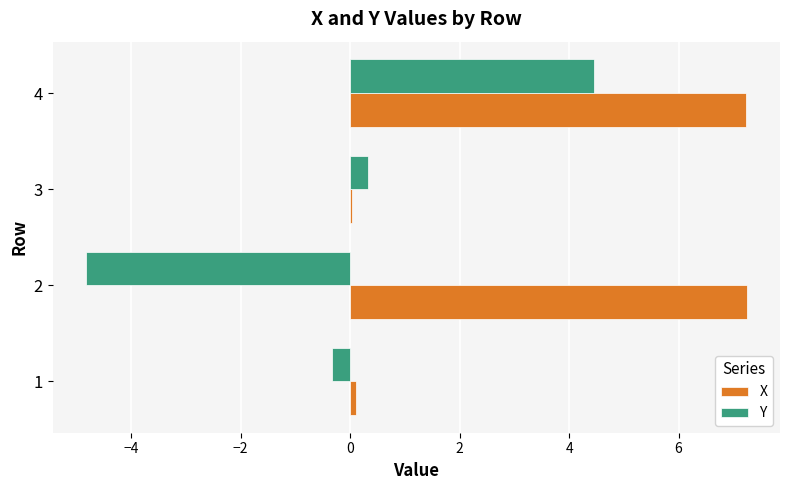

The value of X at 2 is 7.2. True or false?

True